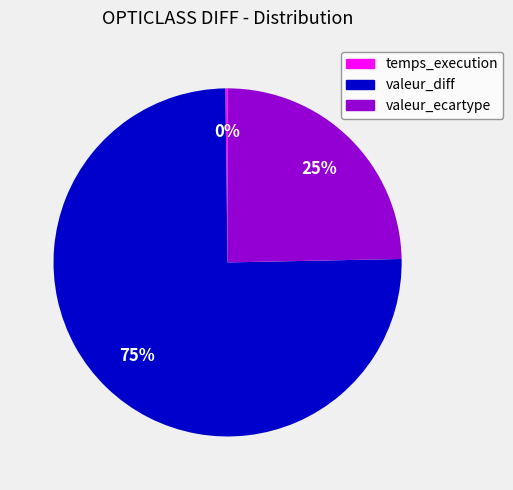

Does valeur_diff account for over 50% of the chart?

Yes